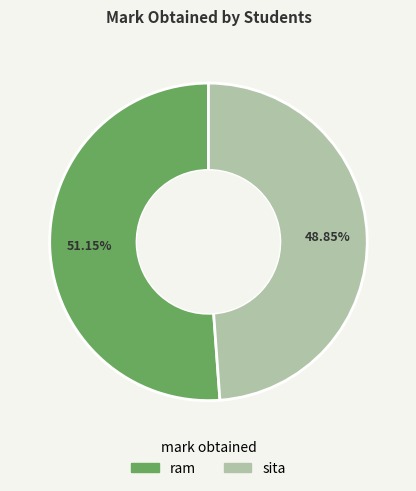

To the nearest percent, what is the combined percentage of ram and sita?

100%